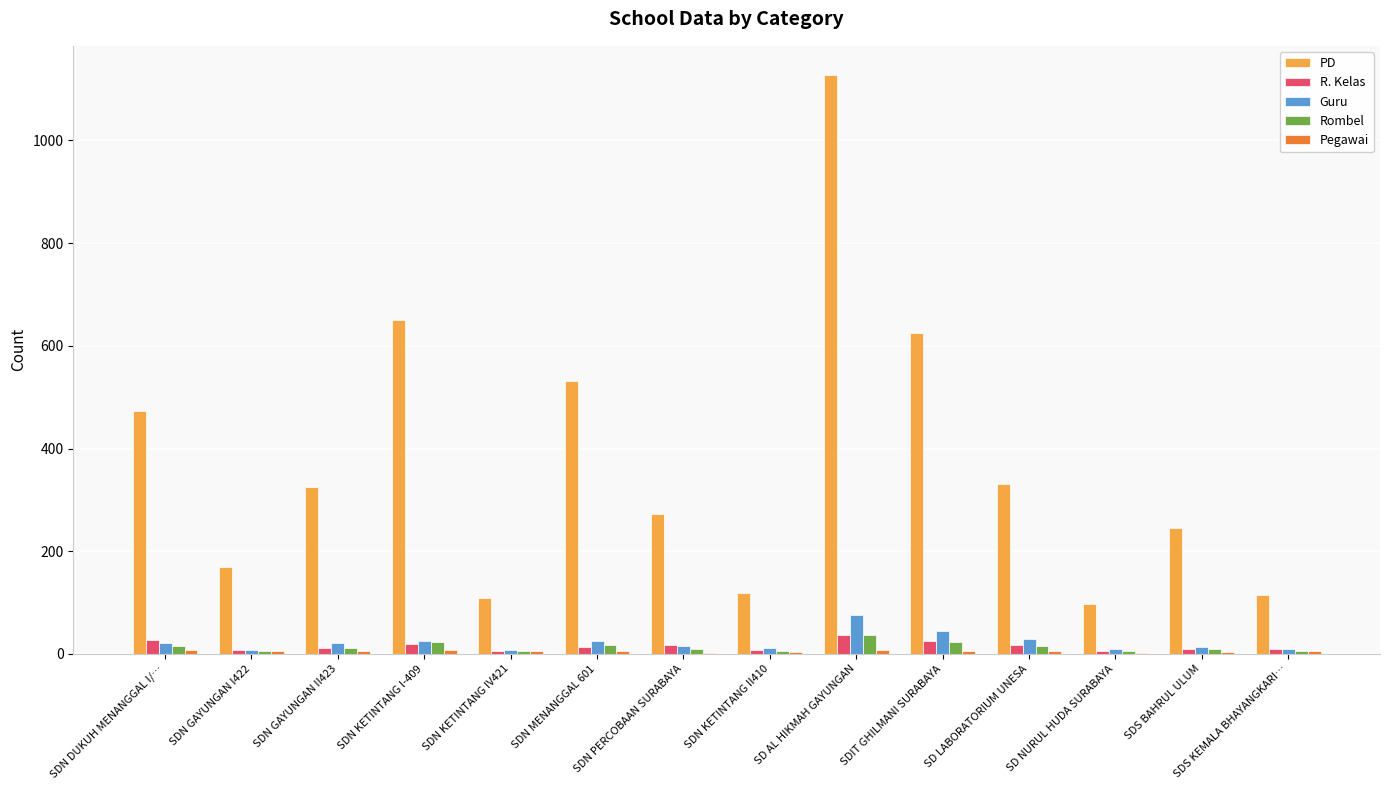

Between SDIT GHILMANI SURABAYA and SDS BAHRUL ULUM, which series saw the biggest shift?

PD